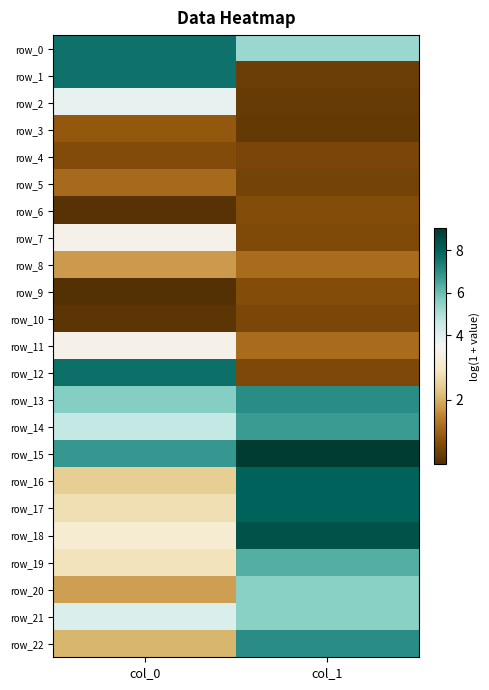

List the labels in order of row_0 value, largest first.

col_0, col_1